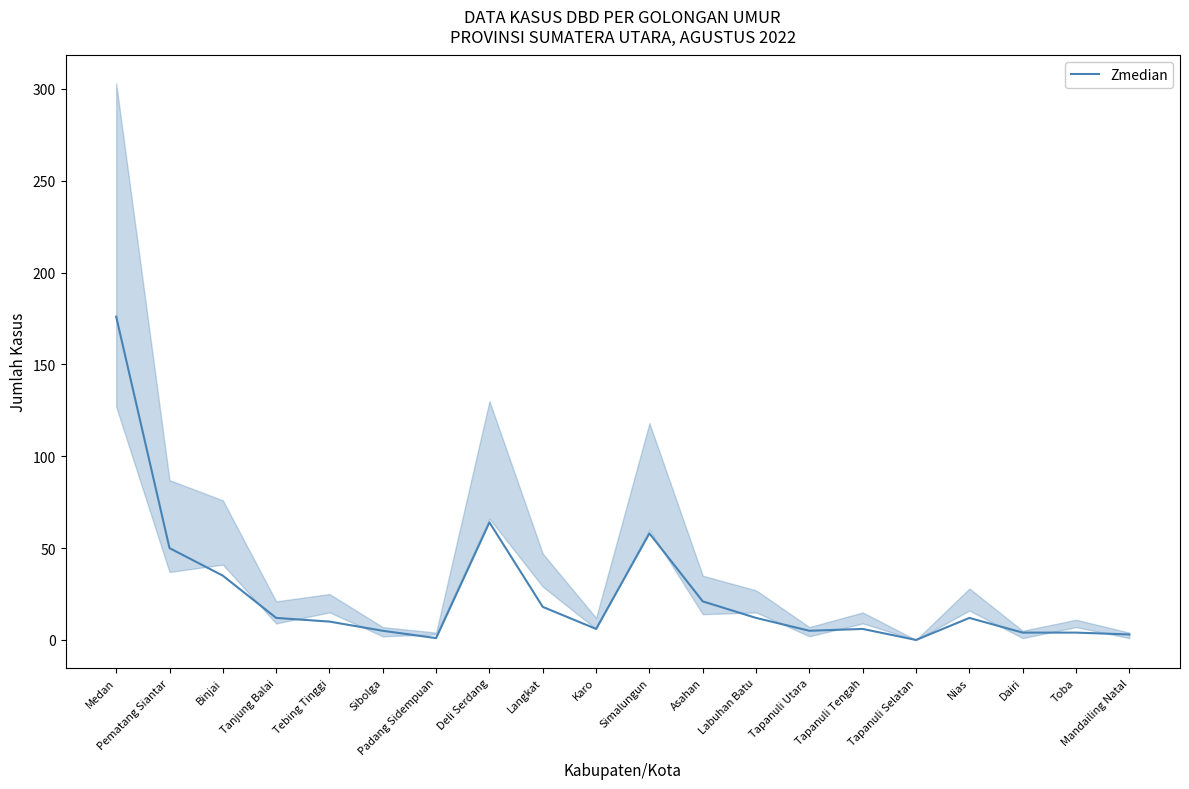

How many categories are shown in the chart?

20